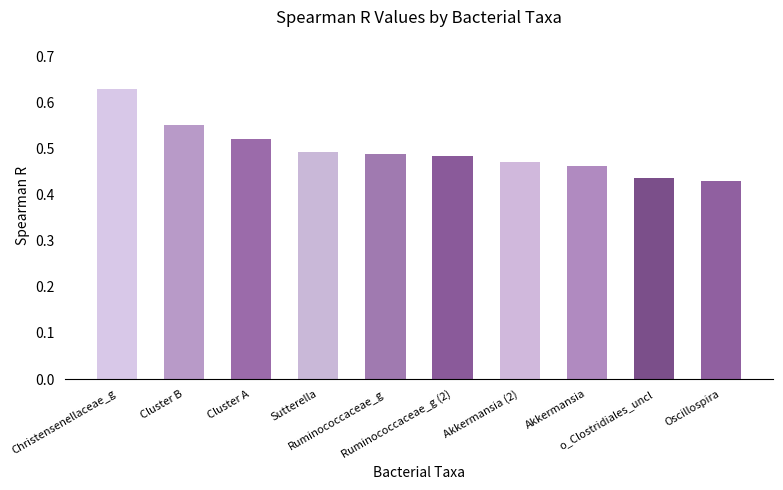

At which label is the value closest to 0?

Oscillospira